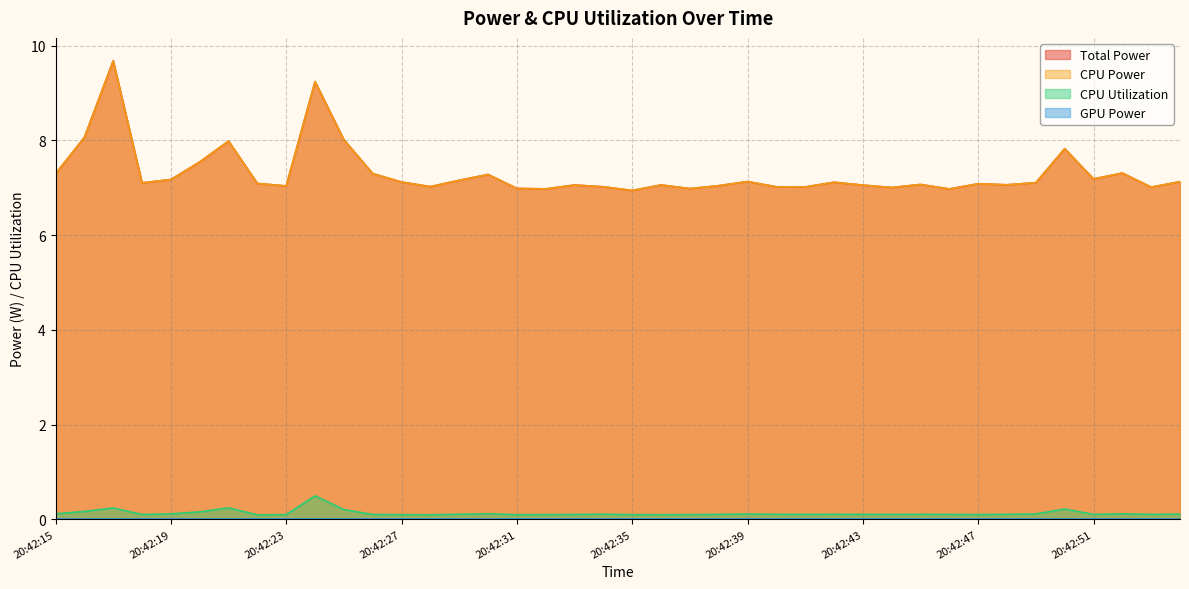

Is it true that CPU Utilization equals 0.1 at 20:42:44?

True